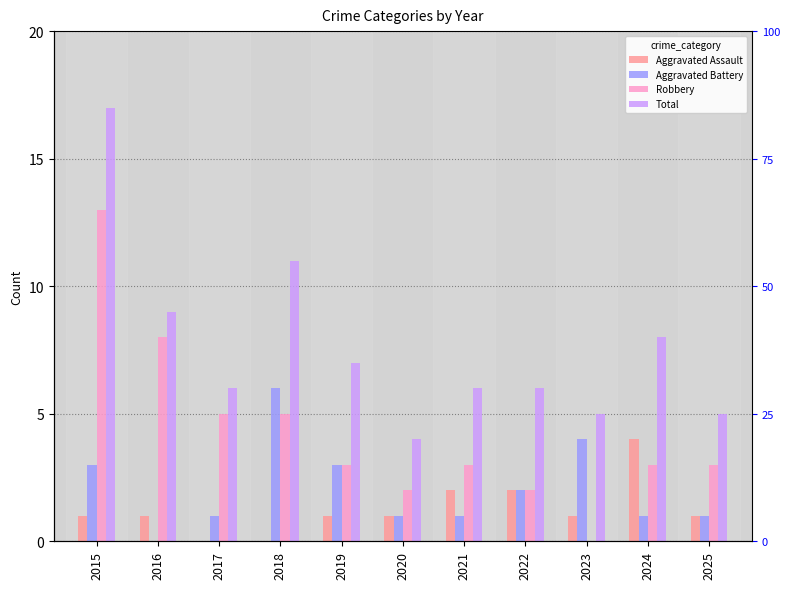

How many groups of bars are there?

11